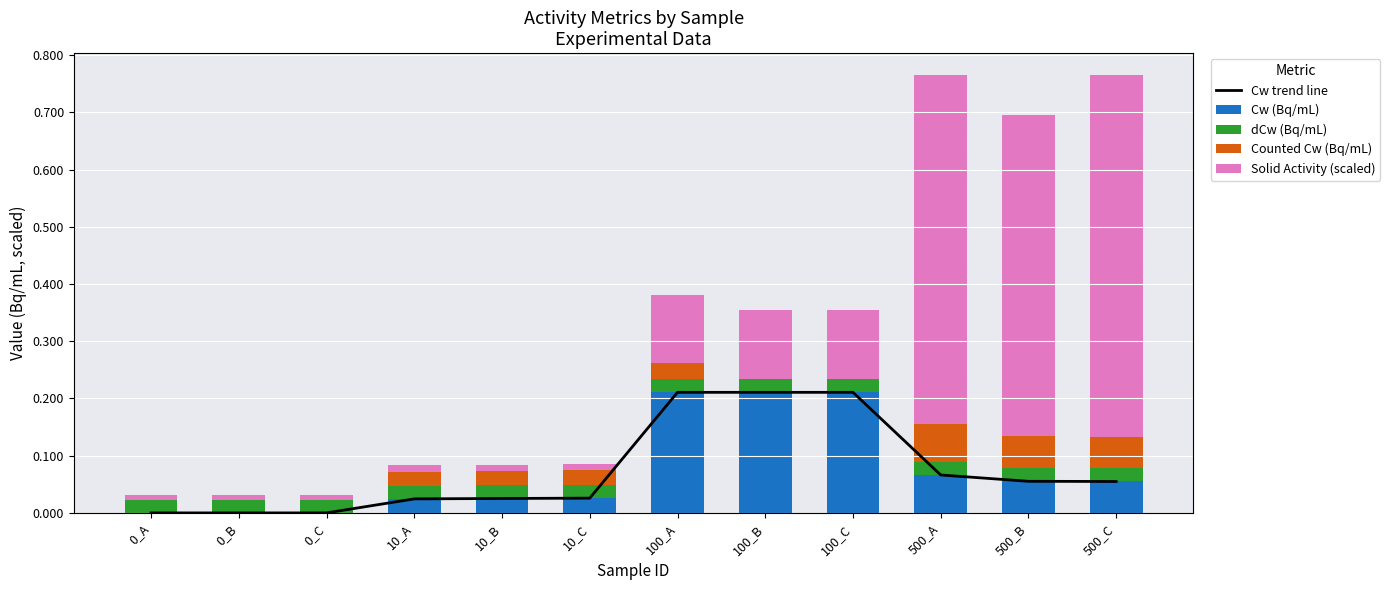

How many data points does each series have?

12